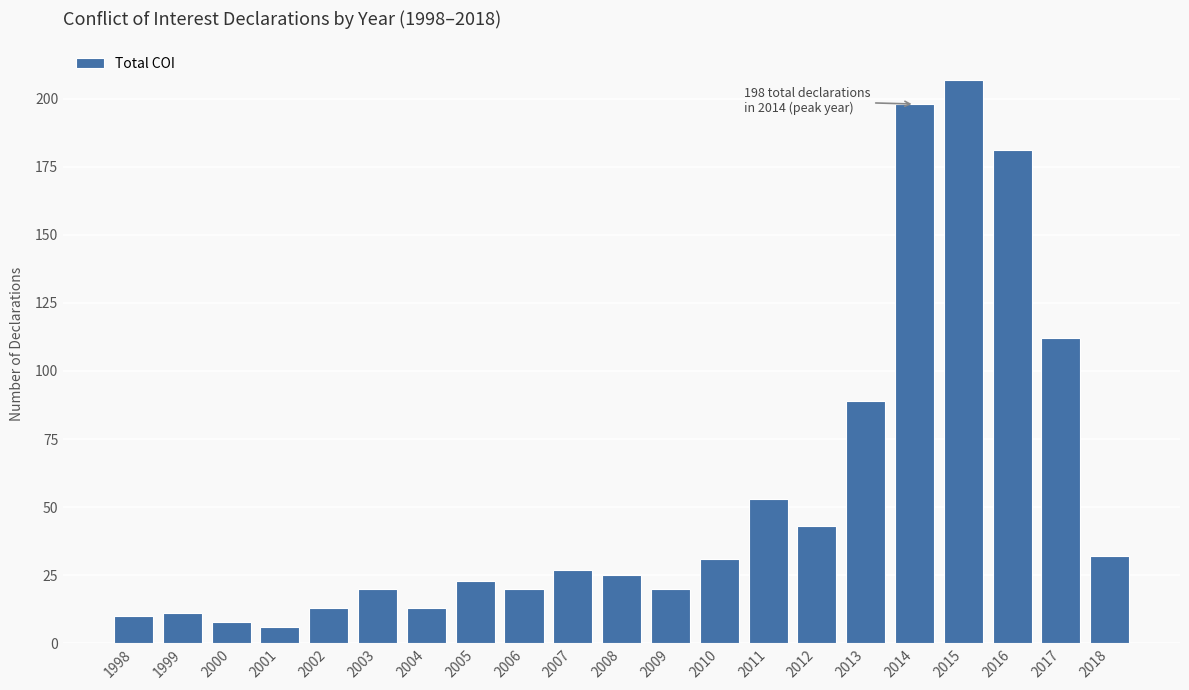

The value at 2007 is 16. True or false?

False